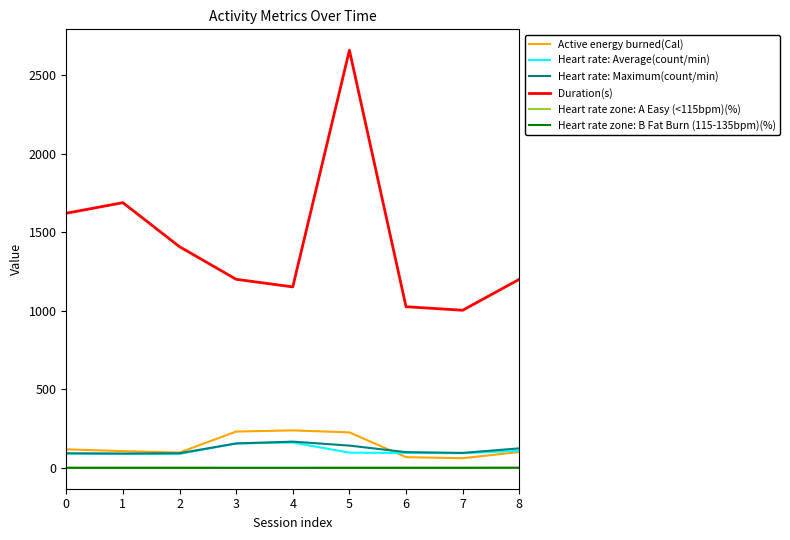

What is the total value across all series at 1?

1974.8